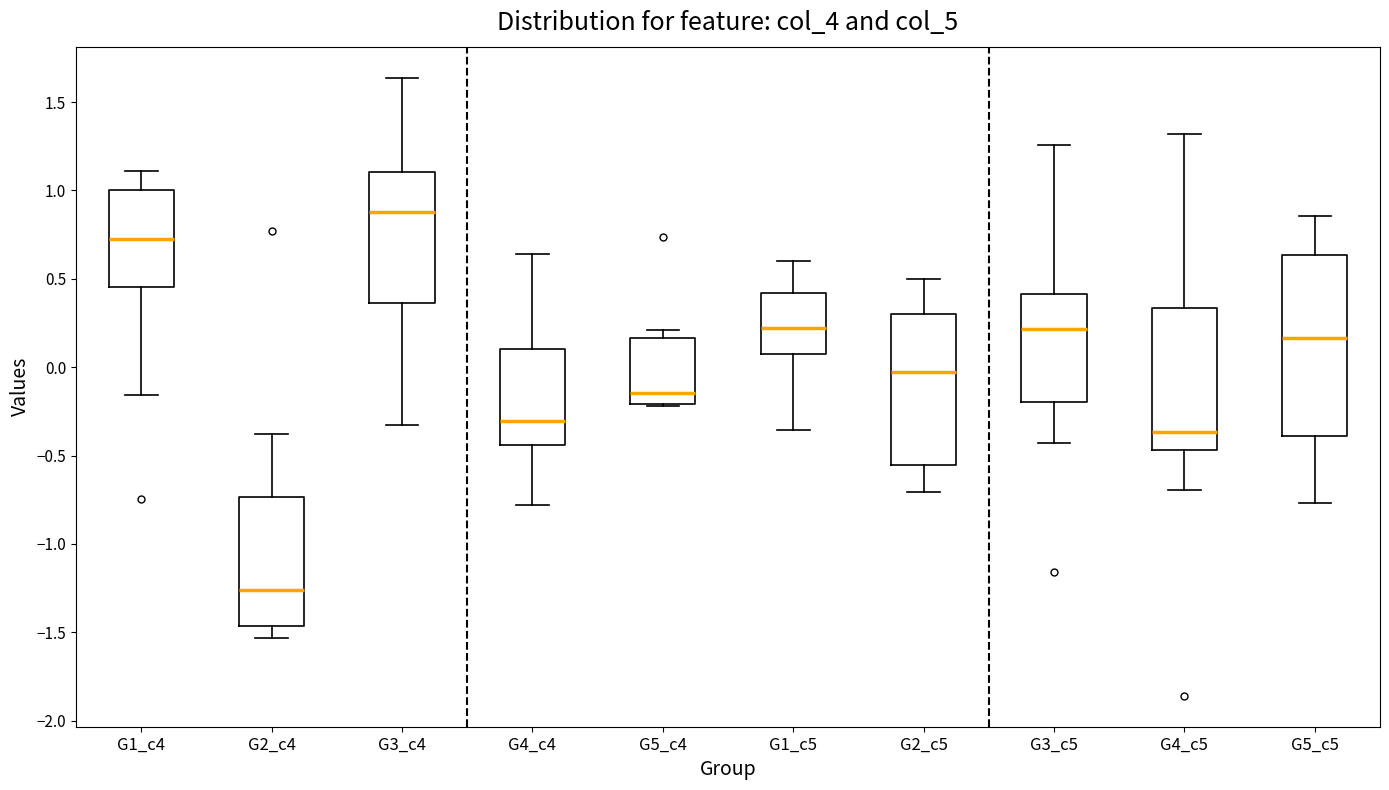

Reading left to right, read every box against the y-axis: the position of its median line, the range the box covers, and the ends of its whiskers. The values are not printed on the chart, so give them approximately, as read against the axis.

G1_c4: median 0.70, box 0.45 to 1.00, whiskers -0.15 to 1.10
G2_c4: median -1.25, box -1.45 to -0.75, whiskers -1.55 to -0.40
G3_c4: median 0.90, box 0.35 to 1.10, whiskers -0.35 to 1.65
G4_c4: median -0.30, box -0.45 to 0.10, whiskers -0.80 to 0.65
G5_c4: median -0.15, box -0.20 to 0.15, whiskers -0.20 to 0.20
G1_c5: median 0.20, box 0.05 to 0.40, whiskers -0.35 to 0.60
G2_c5: median -0.05, box -0.55 to 0.30, whiskers -0.70 to 0.50
G3_c5: median 0.20, box -0.20 to 0.40, whiskers -0.45 to 1.25
G4_c5: median -0.35, box -0.45 to 0.35, whiskers -0.70 to 1.30
G5_c5: median 0.15, box -0.40 to 0.65, whiskers -0.75 to 0.85